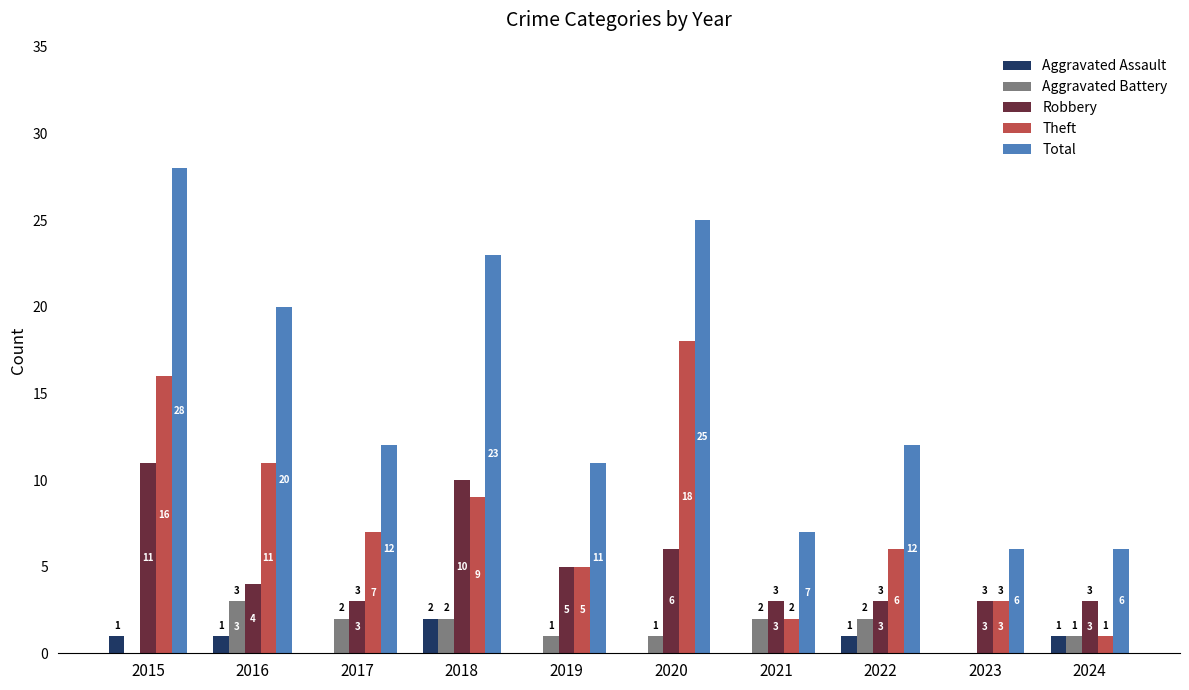

True or false: Aggravated Assault has a value of 1 at 2016.

True